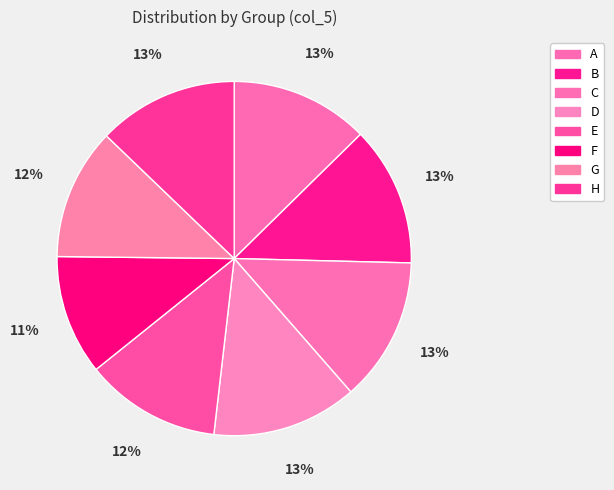

Approximately how many times larger is the value at H compared to B?

1.0